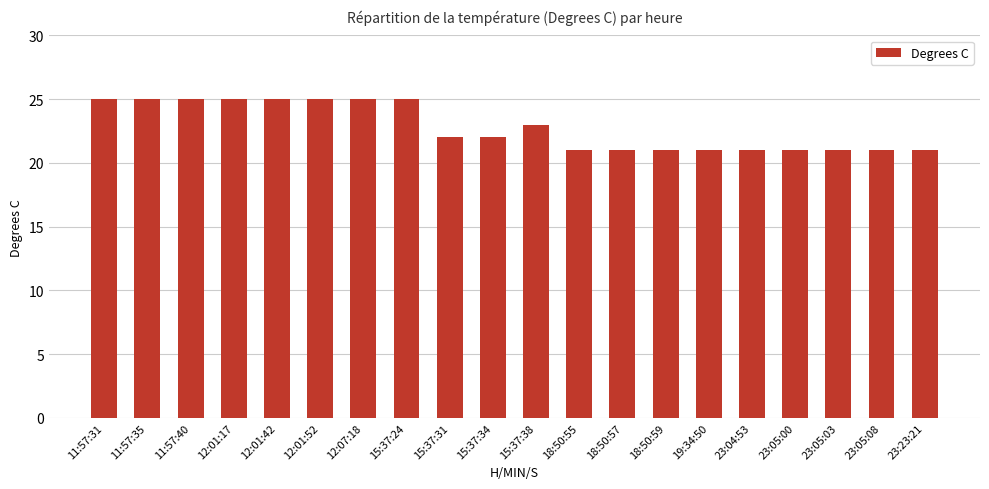

How many series are shown in this chart?

1